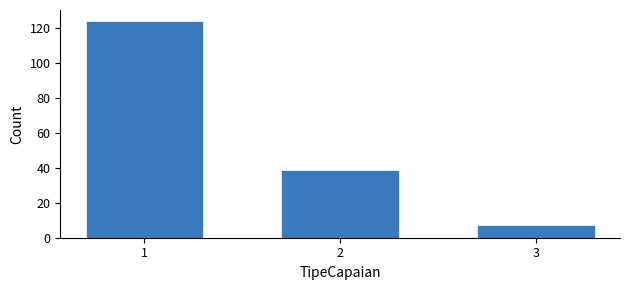

Reading left to right, extract all data points from this chart.

1=124	2=39	3=7